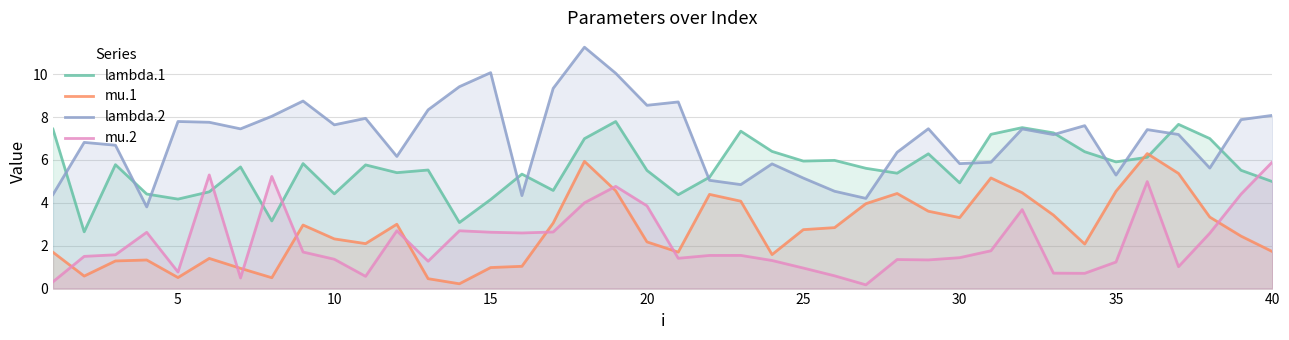

The value of lambda.2 at 10 is 1.7. True or false?

False